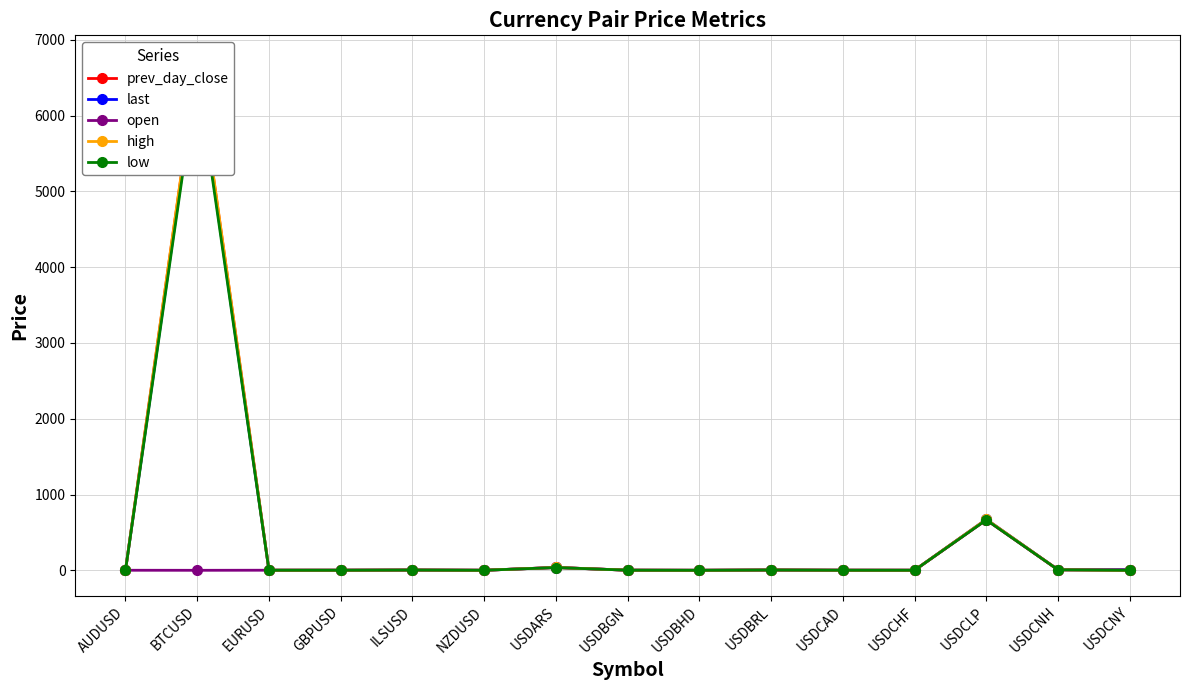

At which label is high closest to 3360?

USDCLP